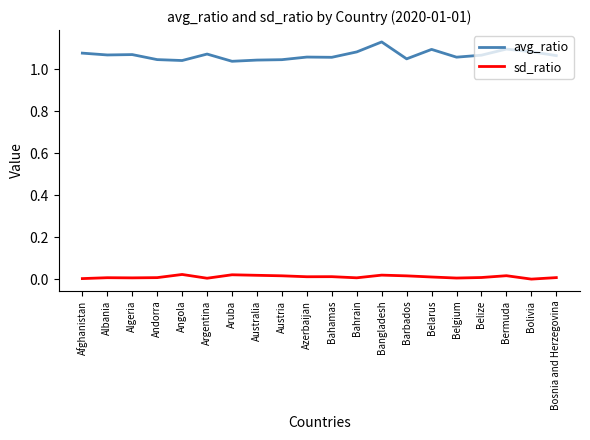

Which series has the largest range (max minus min)?

avg_ratio